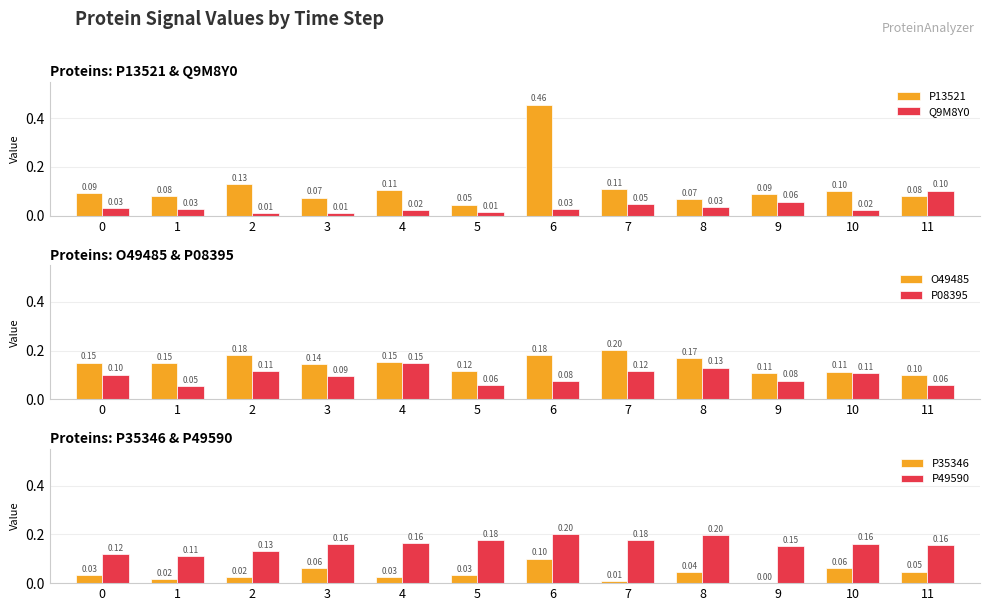

At which category is the sum across all series the highest?

6